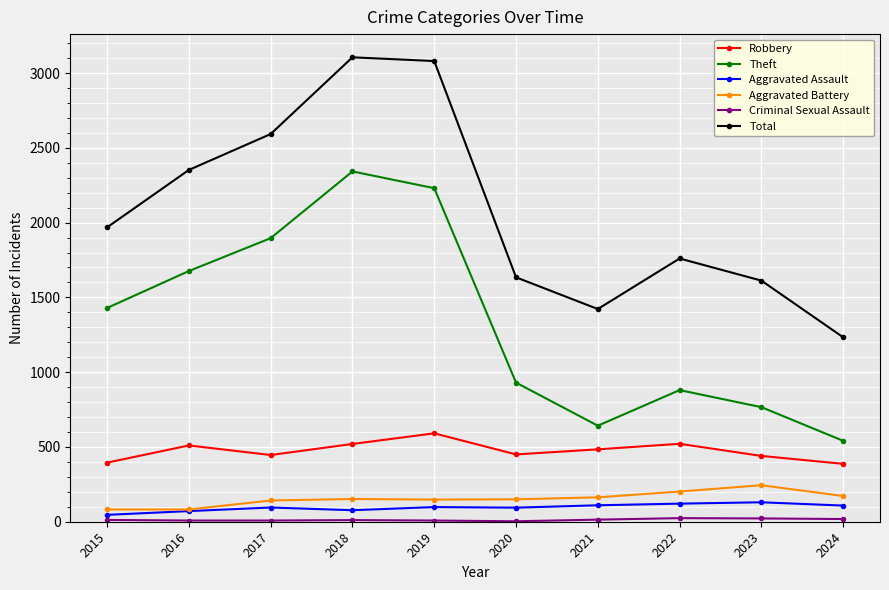

What is the maximum value shown in the chart?

3105